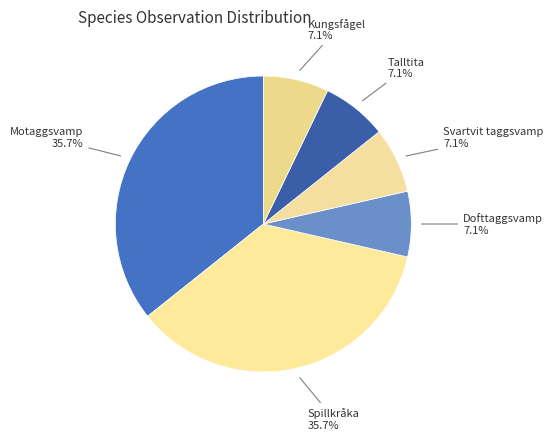

How many slices are in this pie chart?

6